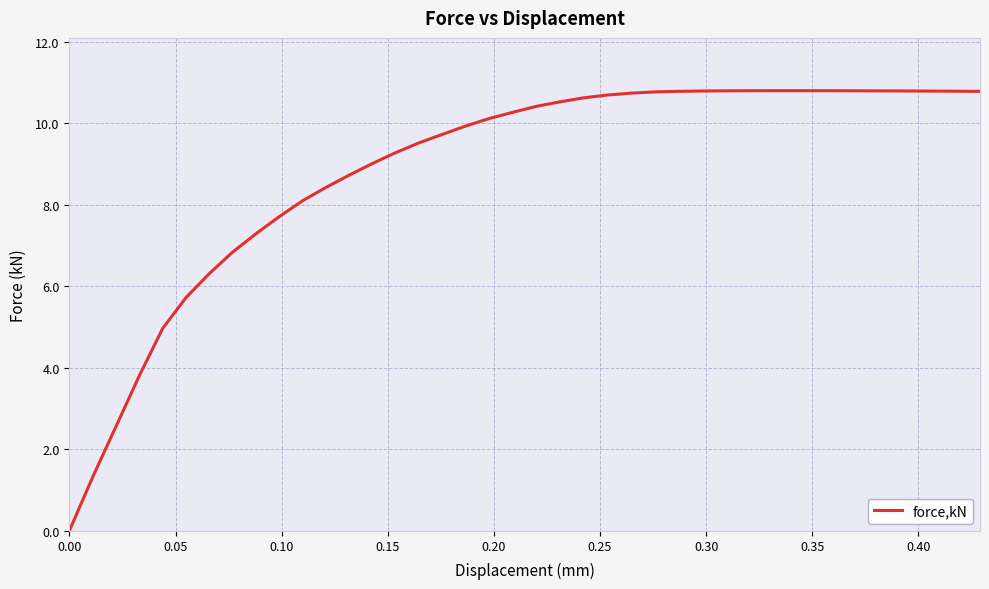

What is the difference between the maximum and minimum values?

10.8